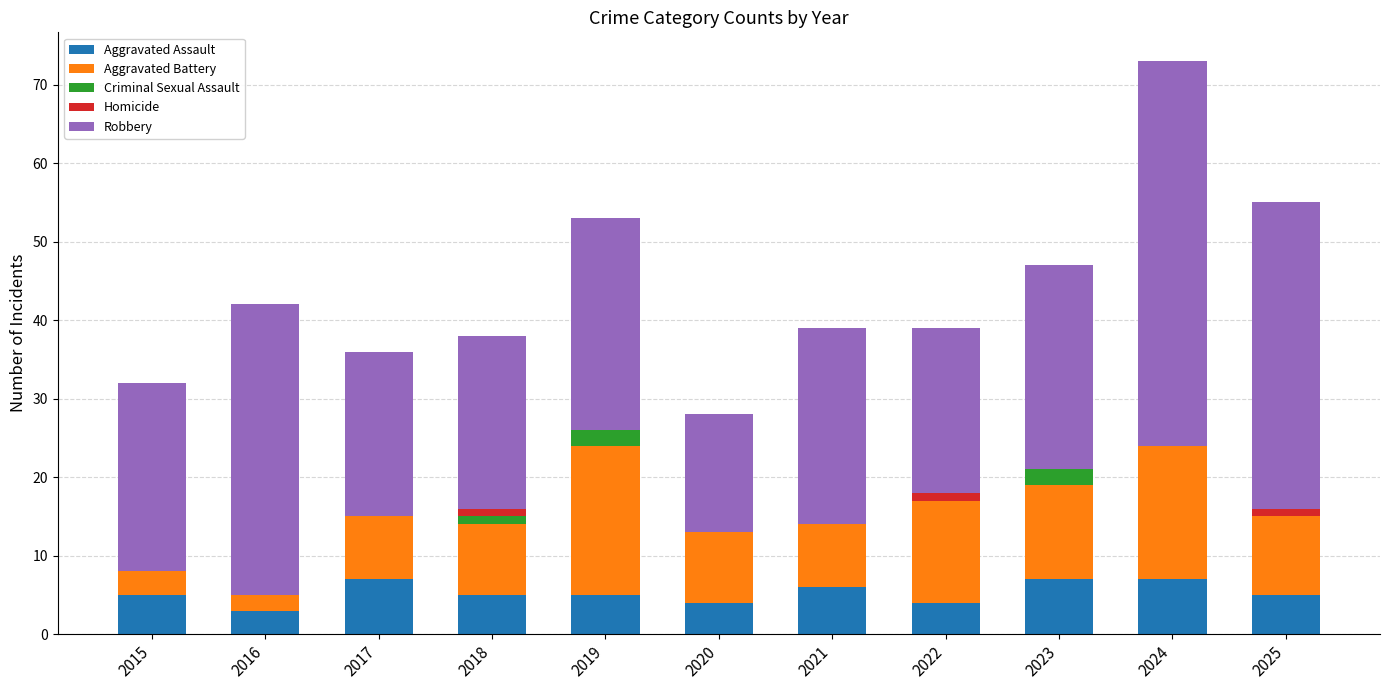

Does the chart contain stacked bars?

Yes